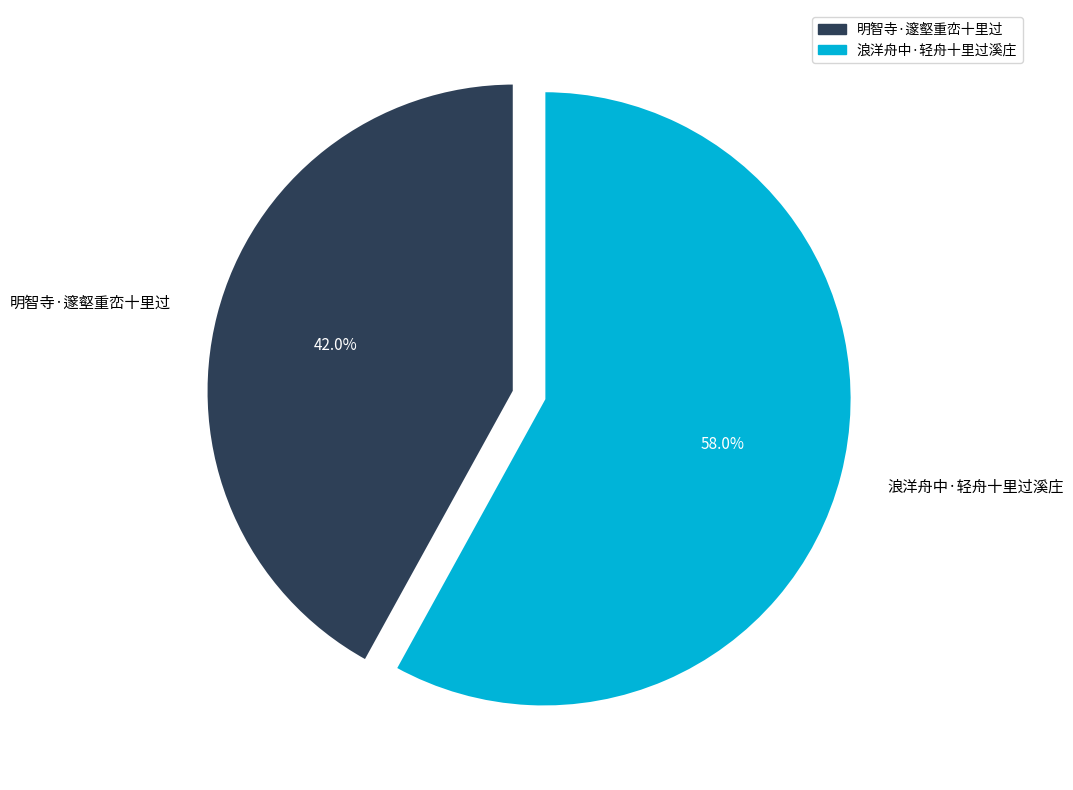

How much of the chart is everything except 浪洋舟中·轻舟十里过溪庄?

42.0%